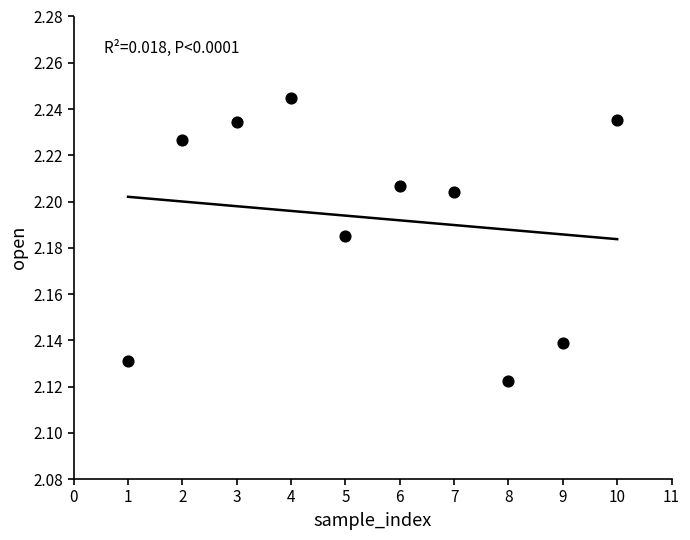

What is the average X value?

5.5